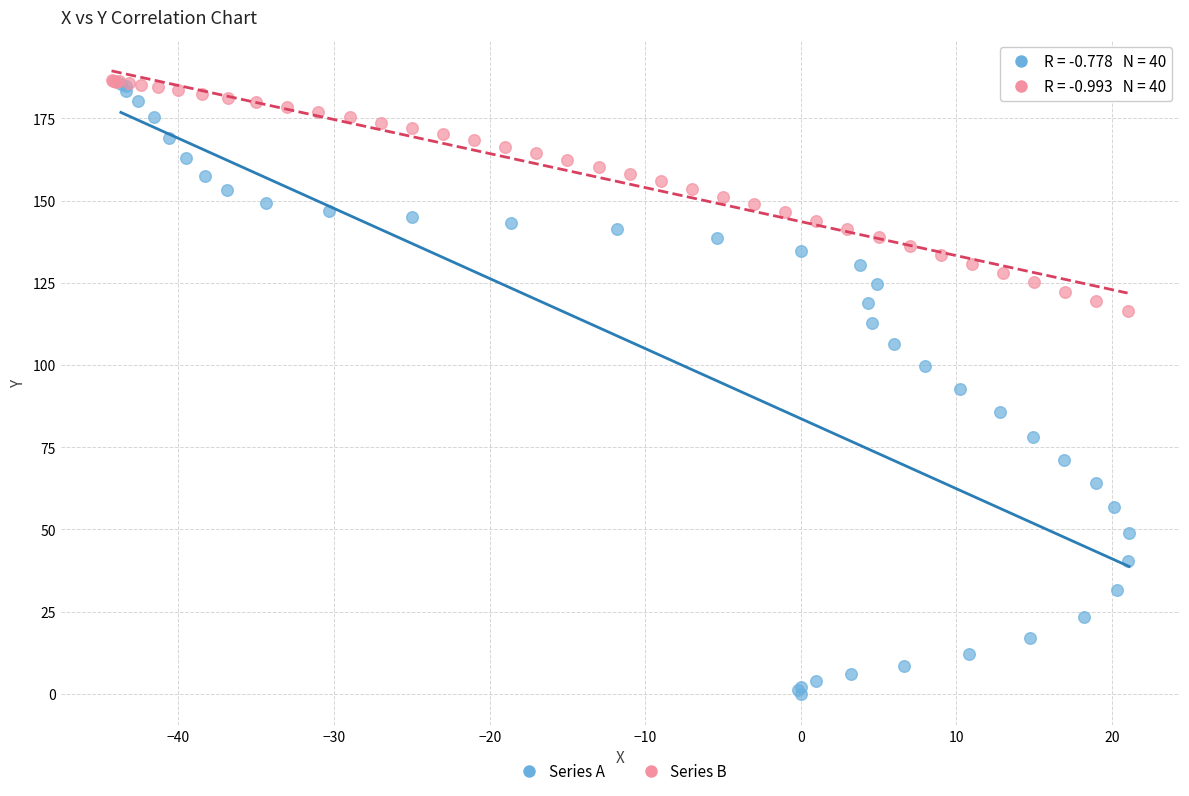

Which series contains the lowest Y value?

Series A